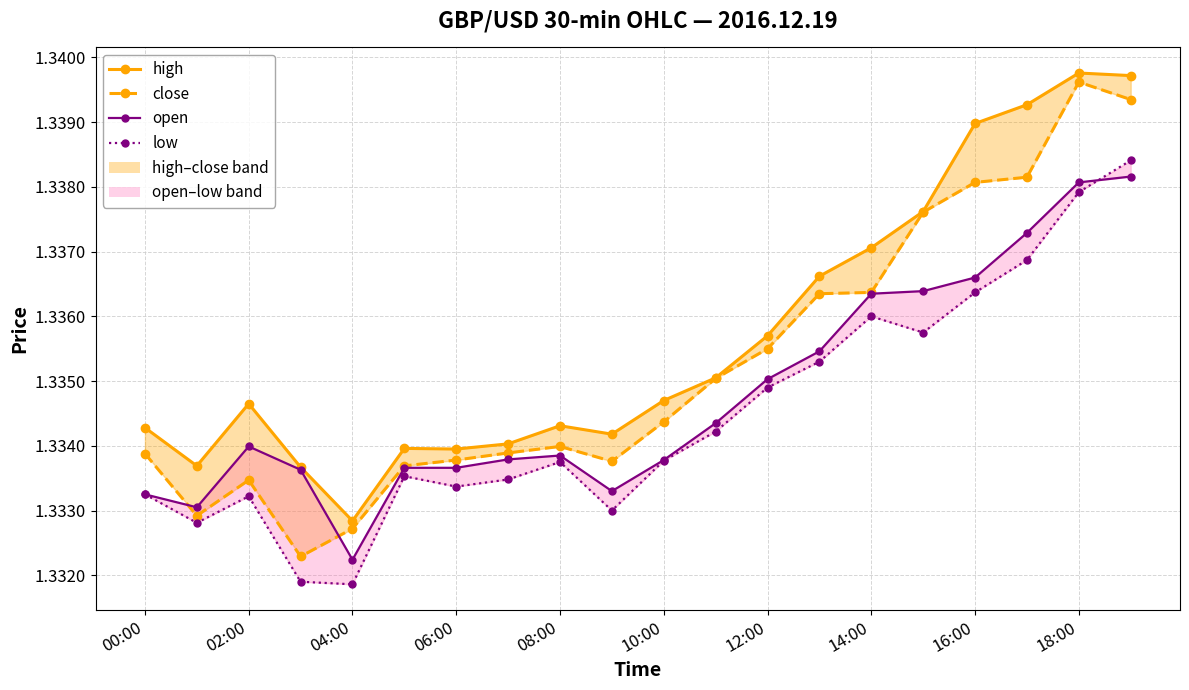

How many interior local valleys does the open_line series have?

5